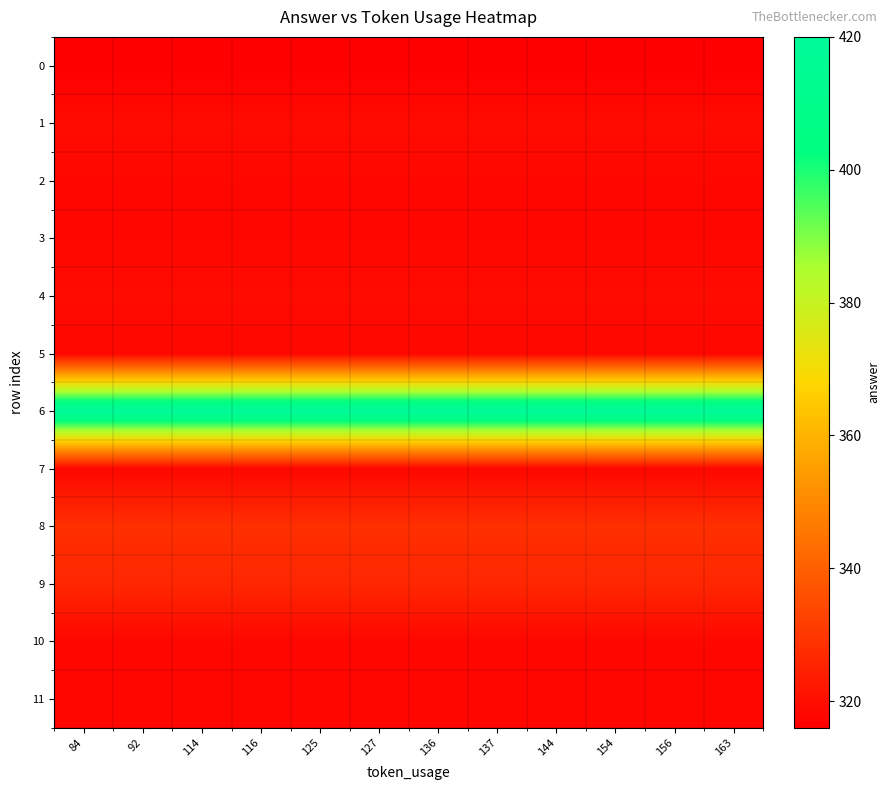

Which category has the lowest value across all series?

84